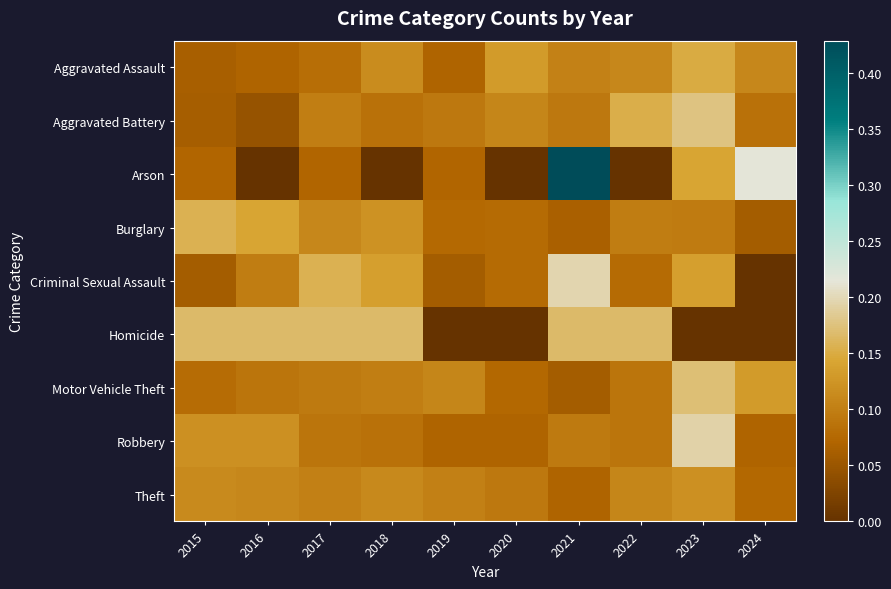

At which category is the sum across all series the highest?

2021